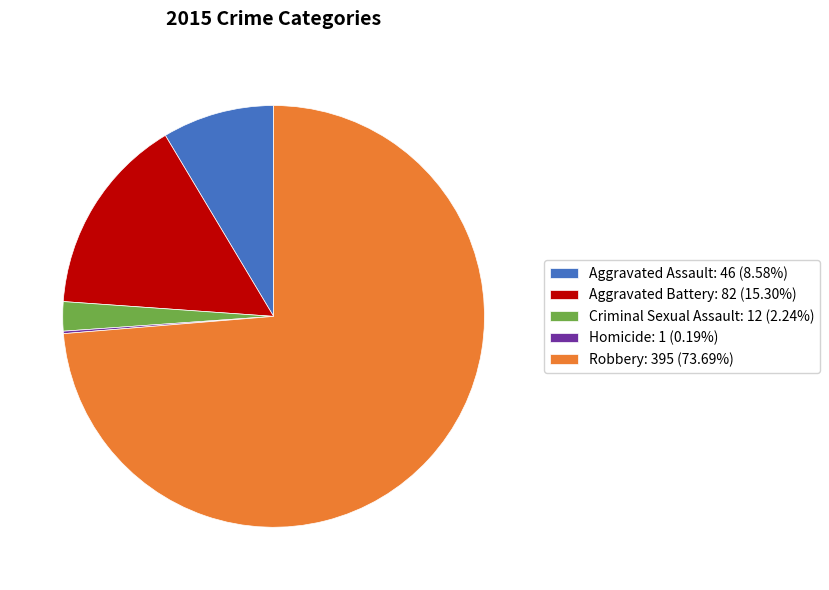

Which slice is the largest?

Robbery